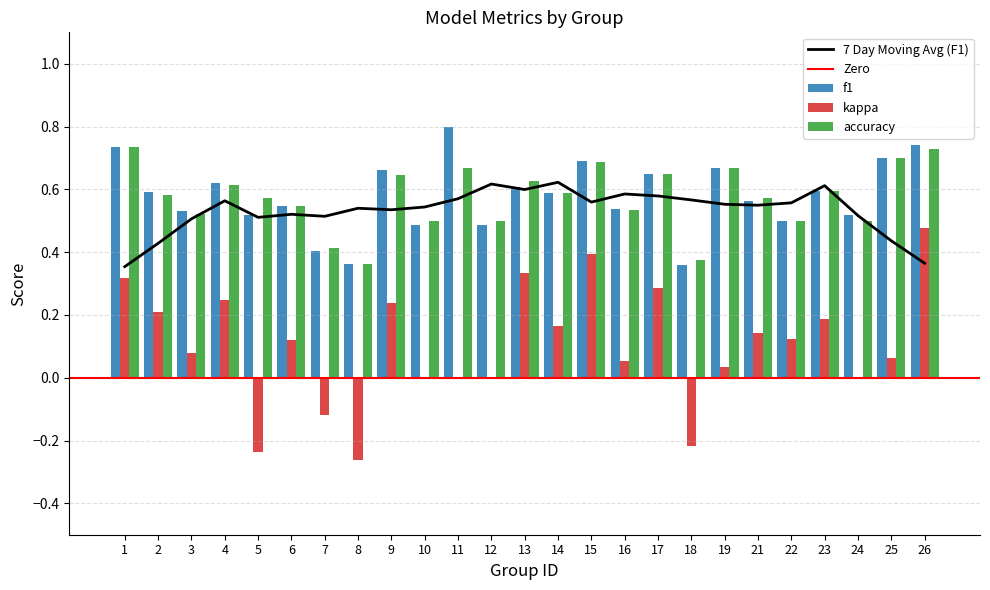

Which series has the widest spread of values?

kappa